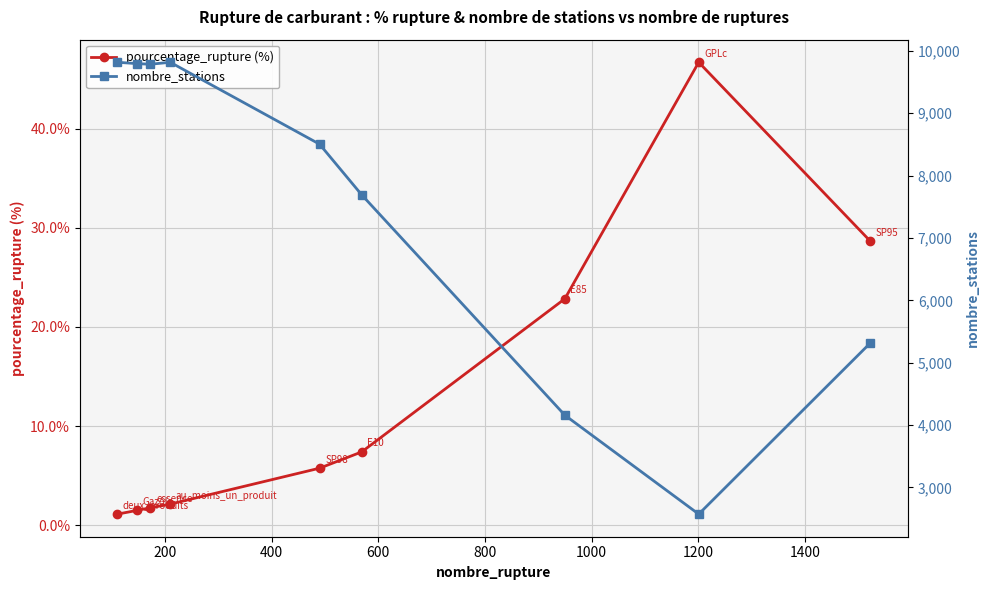

At how many categories does at least one series exceed 1901?

9